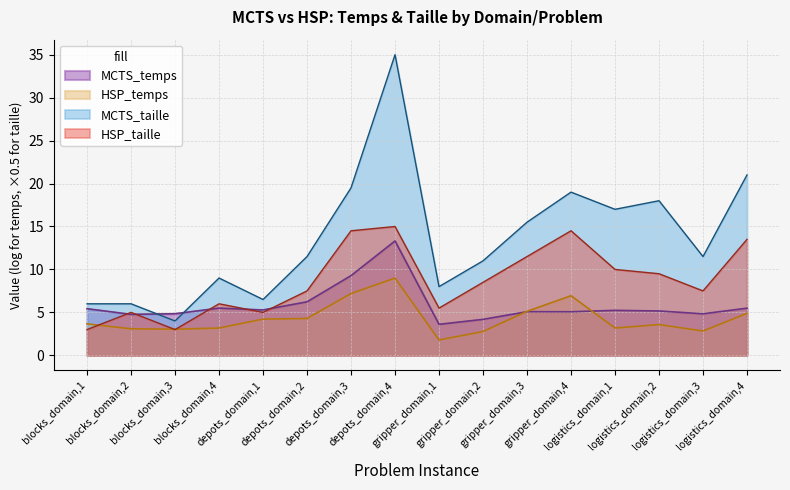

Which has a higher value, logistics_domain,3 or depots_domain,4?

depots_domain,4